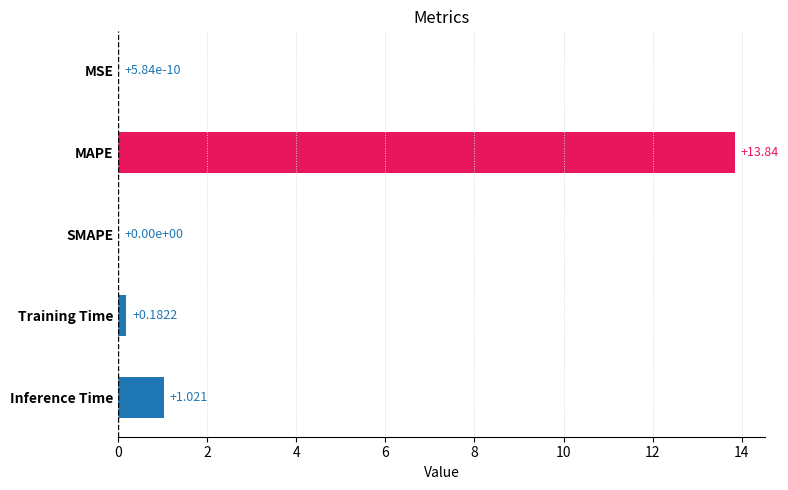

Which has a higher value, Training Time or MAPE?

MAPE